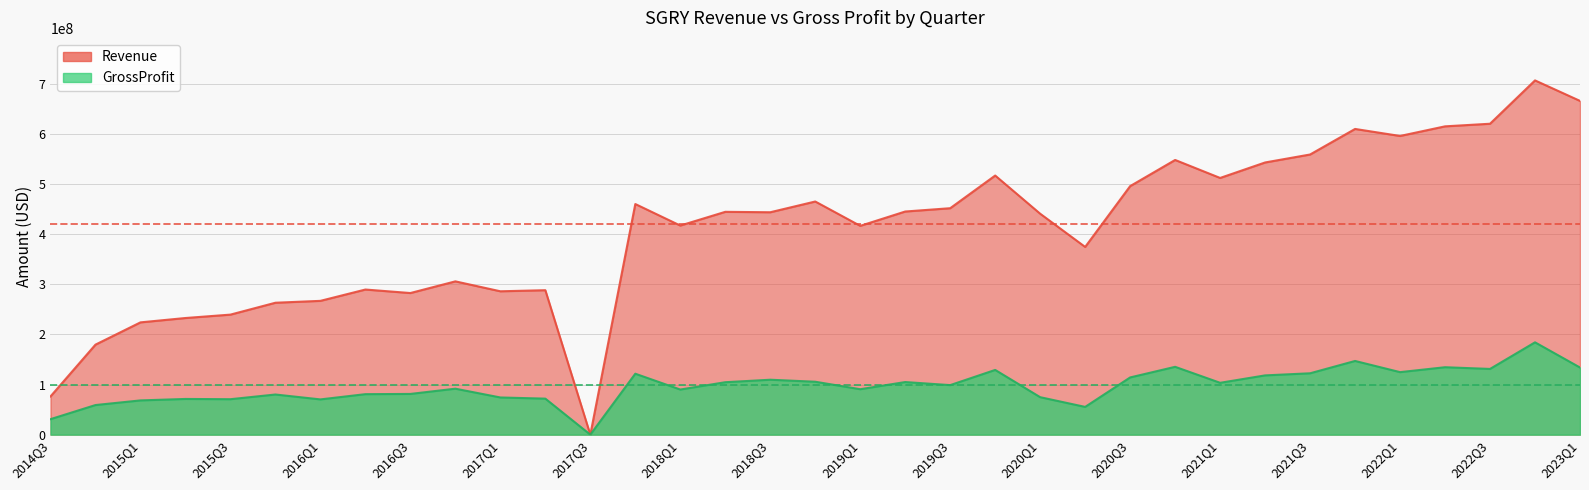

Is it true that GrossProfit equals 80829000 at 2016Q2?

True